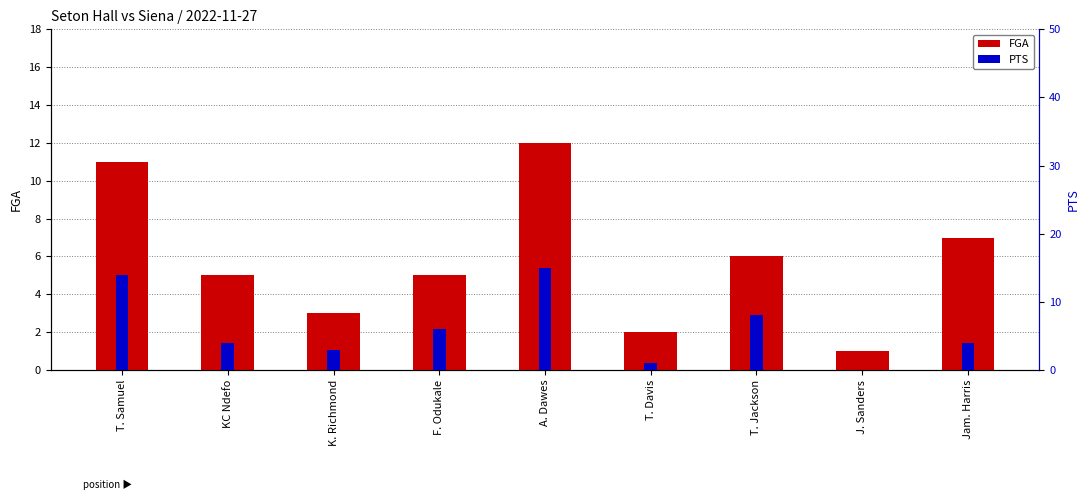

Which has a higher value, T. Davis or T. Samuel?

T. Samuel